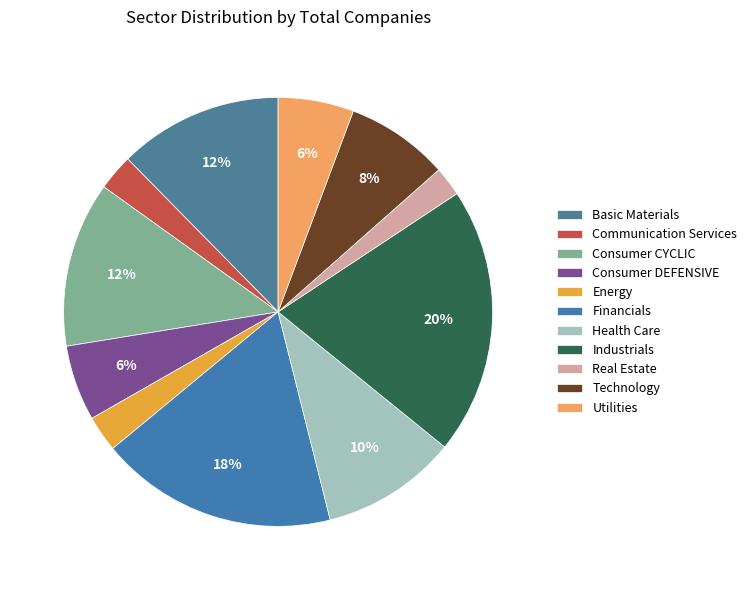

Is it true that Communication Services is 3% of the pie?

True